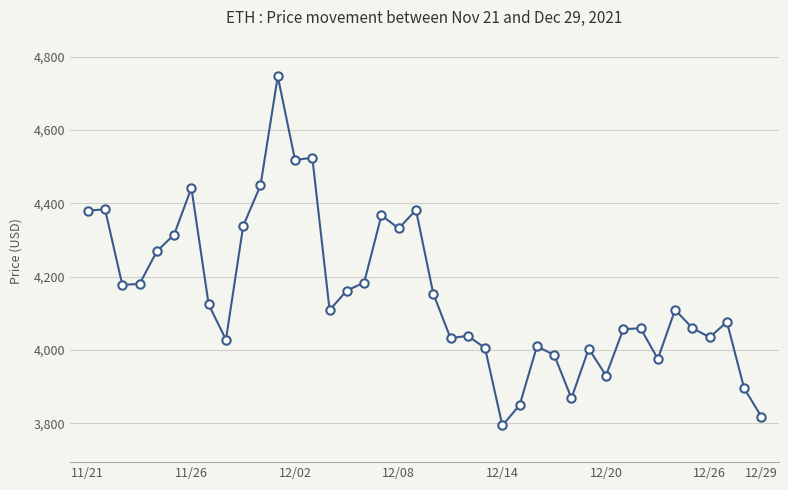

What is the average value?

4154.3